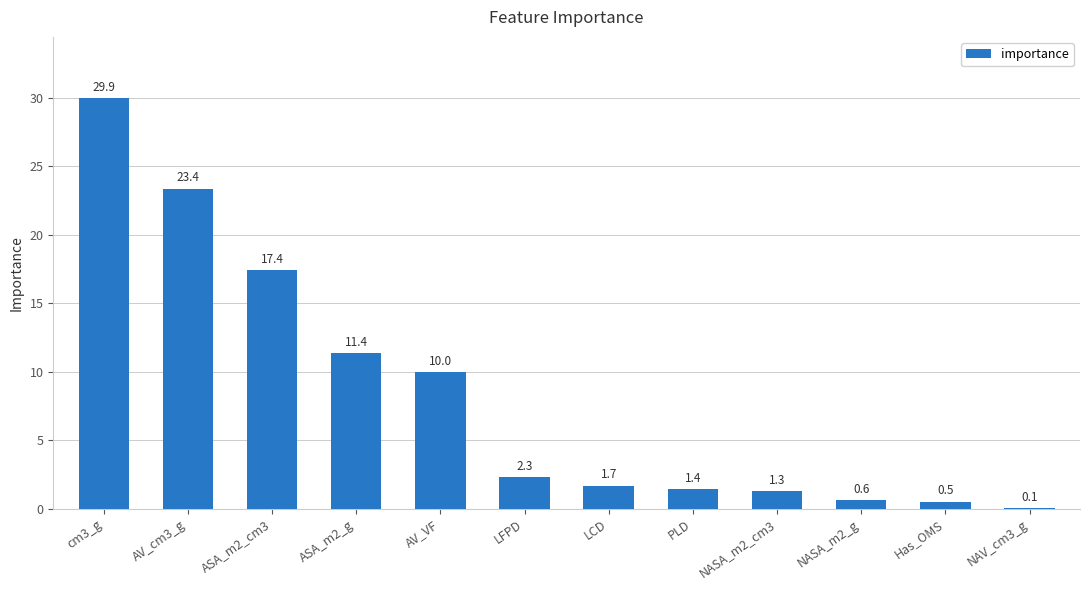

Which label corresponds to the largest value in the chart?

cm3_g